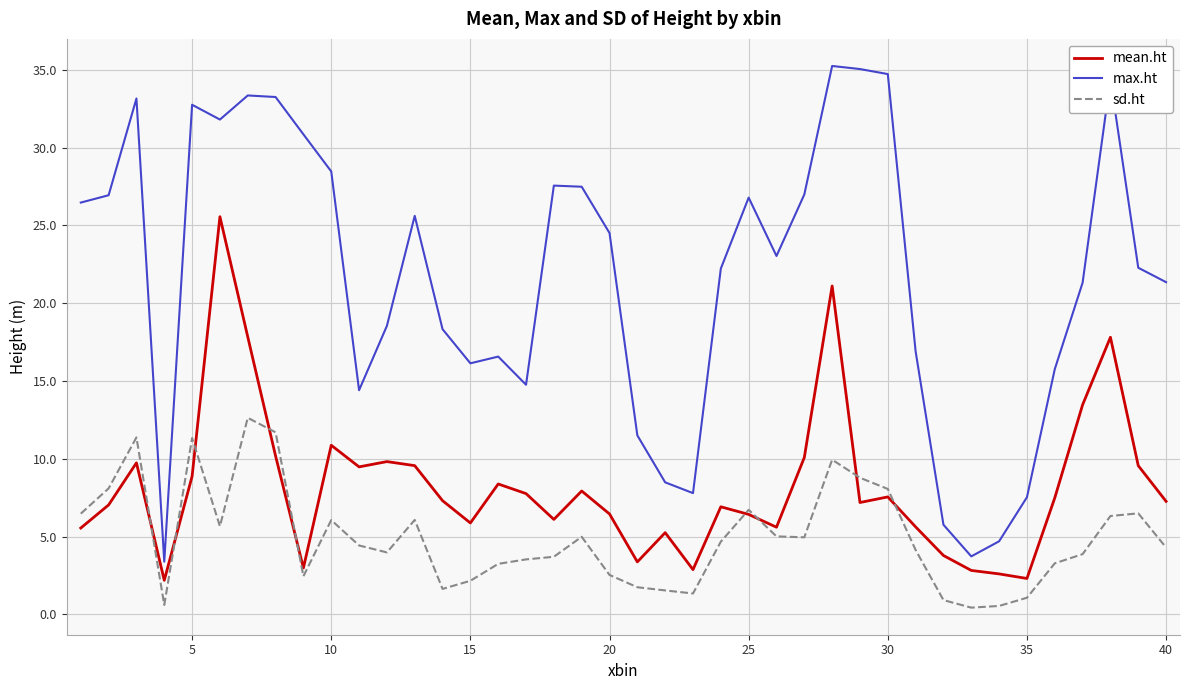

Which series has the widest spread of values?

max.ht